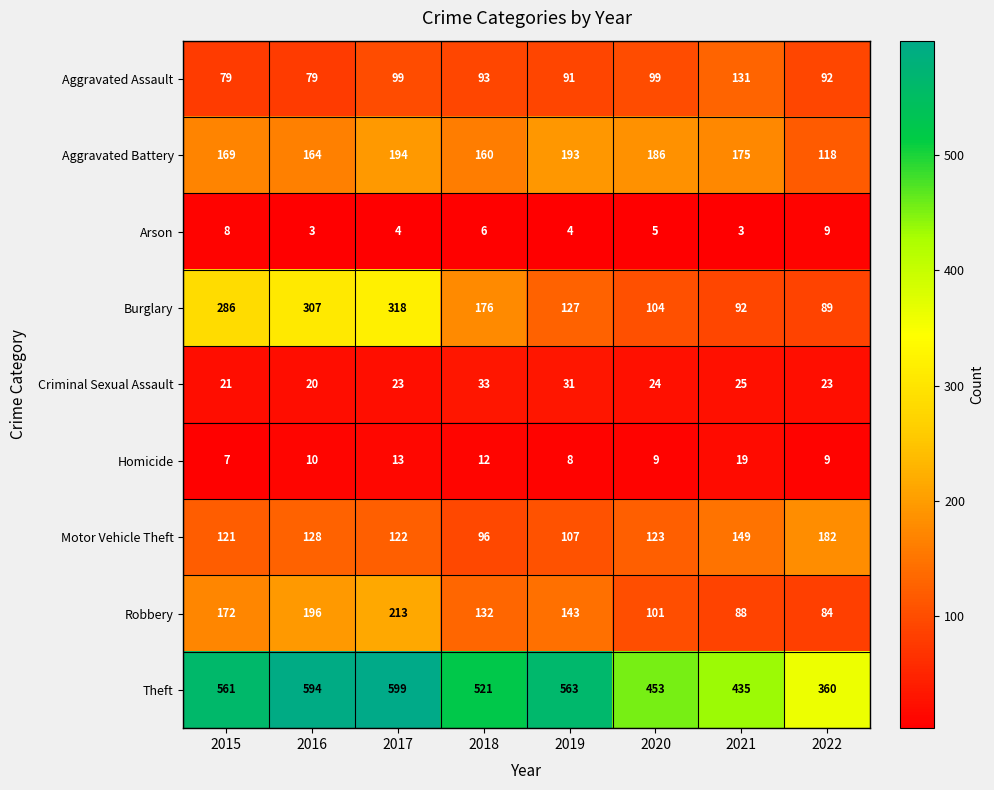

List the series in order of their peak value, lowest first.

Arson, Homicide, Criminal Sexual Assault, Aggravated Assault, Motor Vehicle Theft, Aggravated Battery, Robbery, Burglary, Theft